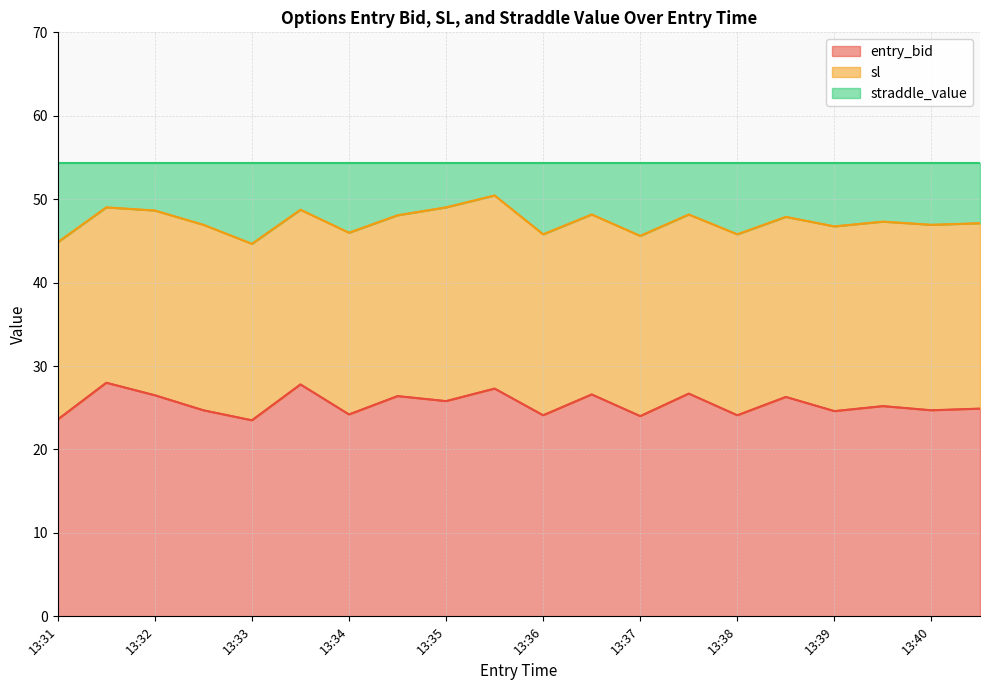

The entry_bid series shows 11.9 at 13:33. True or false?

False